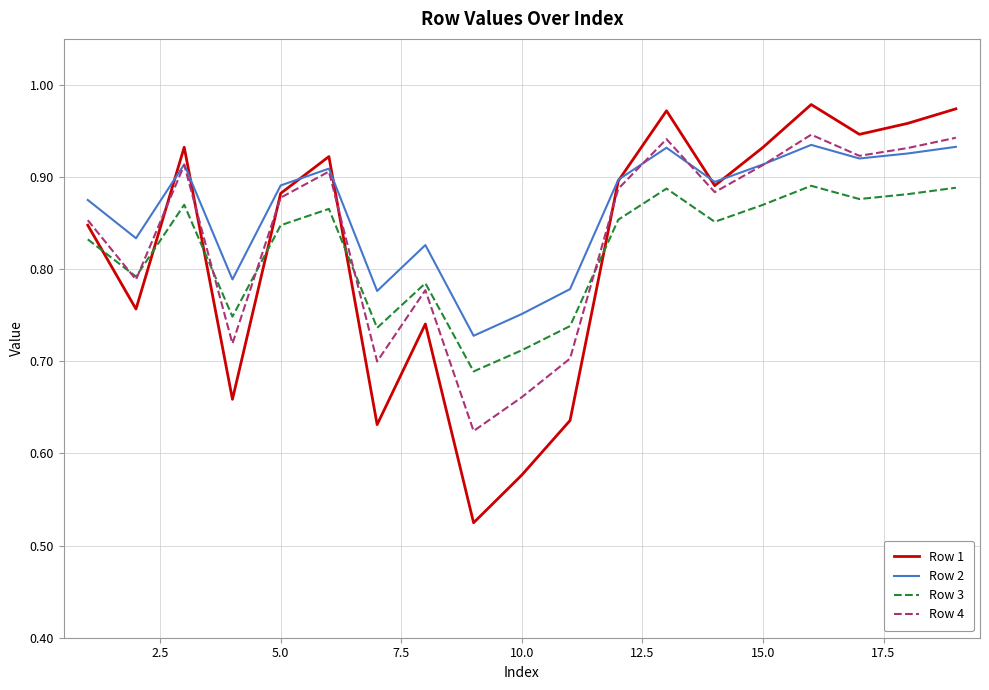

How many intersections are there between Row 3 and Row 1?

6